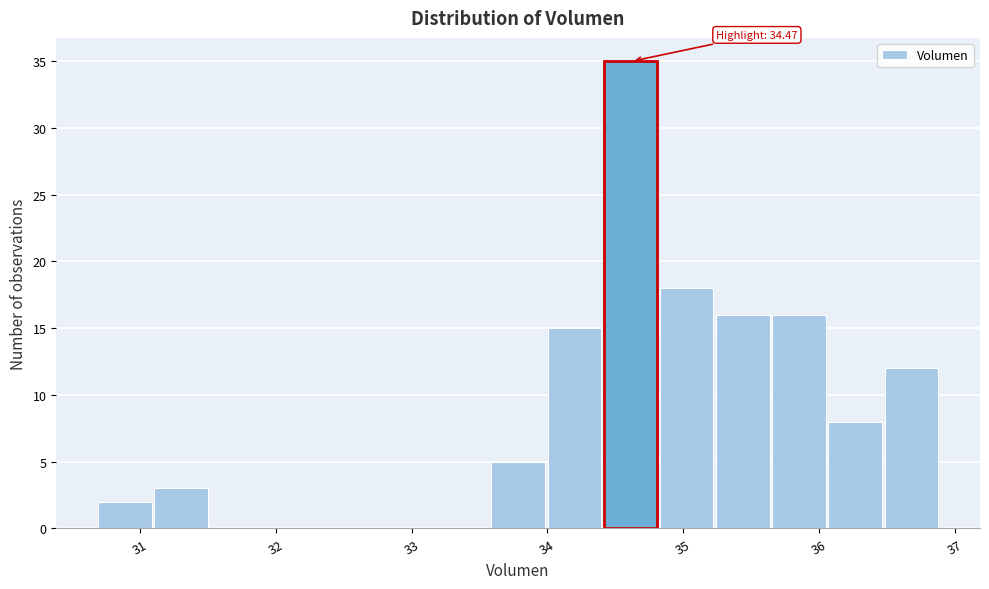

Which range on the x-axis has the tallest bar?

34.4 to 34.8